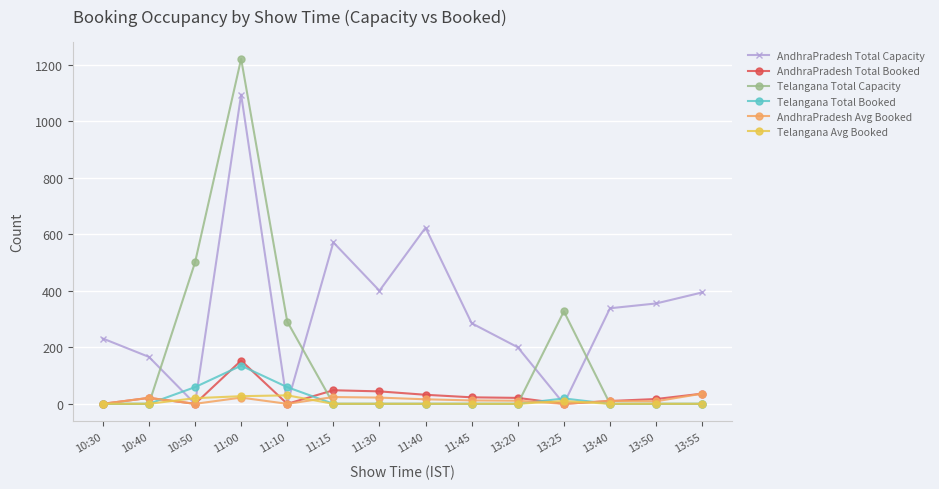

What is the difference between the maximum and minimum values in the AndhraPradesh Total Booked series?

153